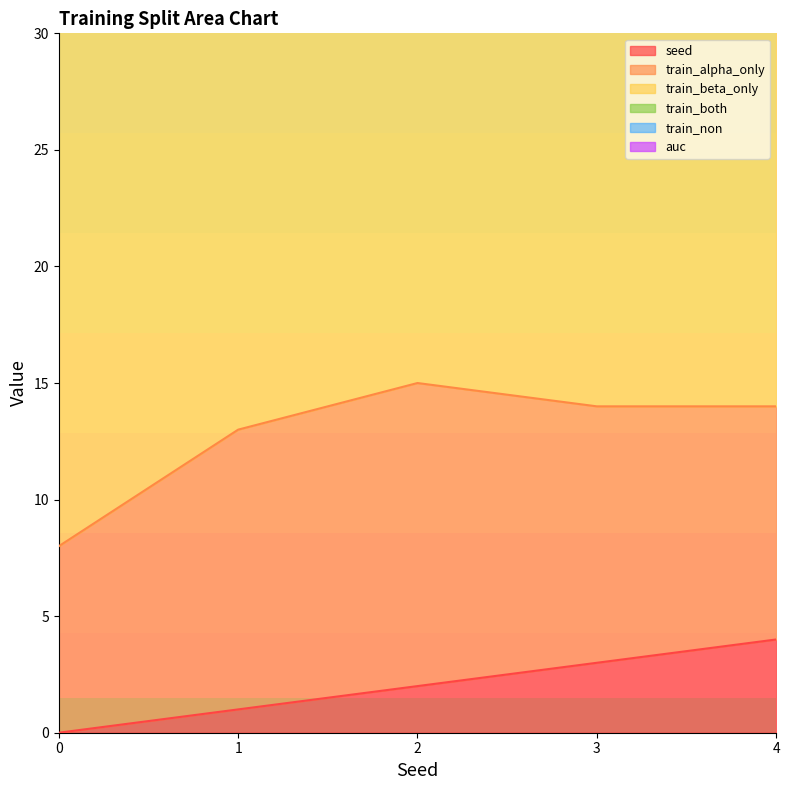

List the series in order of their peak value, lowest first.

train_non, auc, seed, train_both, train_alpha_only, train_beta_only